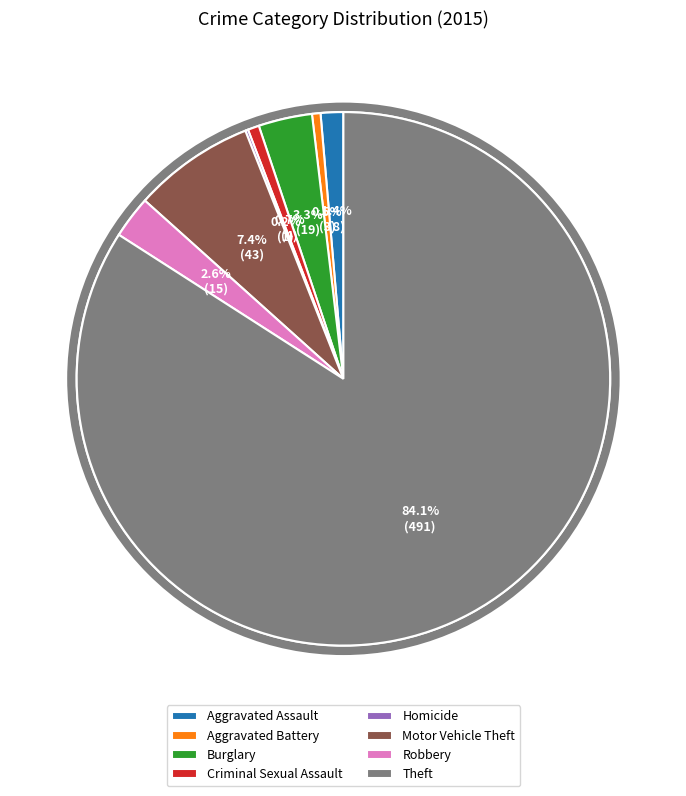

True or false: Criminal Sexual Assault accounts for 11% of the total.

False